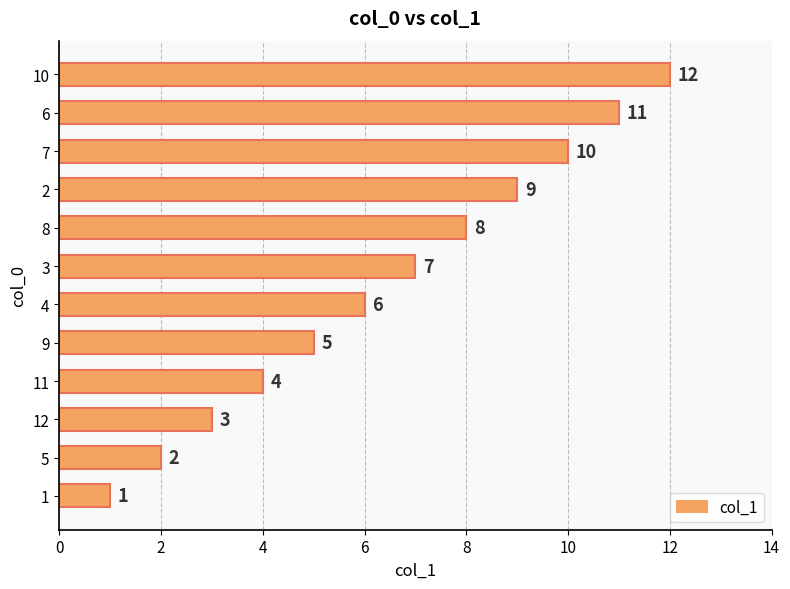

What is the difference between the values at 12 and 7?

7